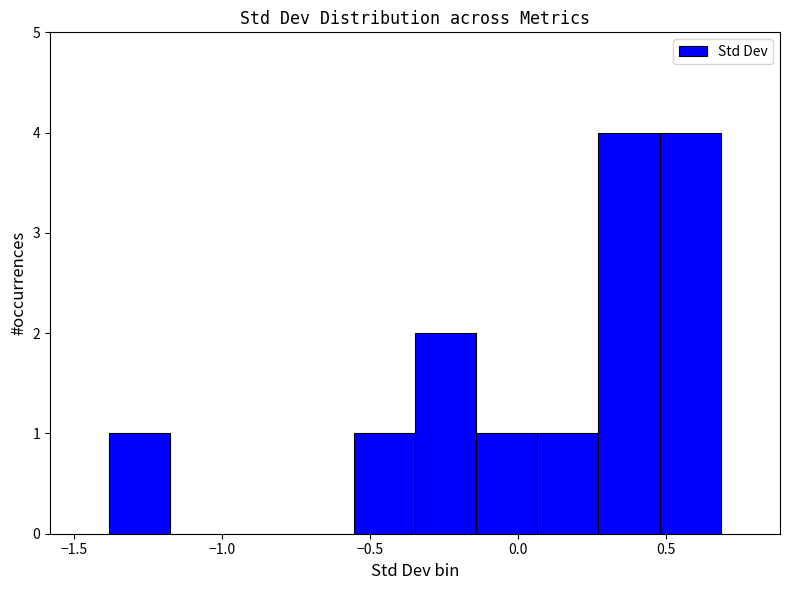

How tall is the bar that spans -0.55 to -0.35 on the x-axis? Neither the bar edges nor the heights are printed on the chart, so give them approximately, as read against the axes.

1